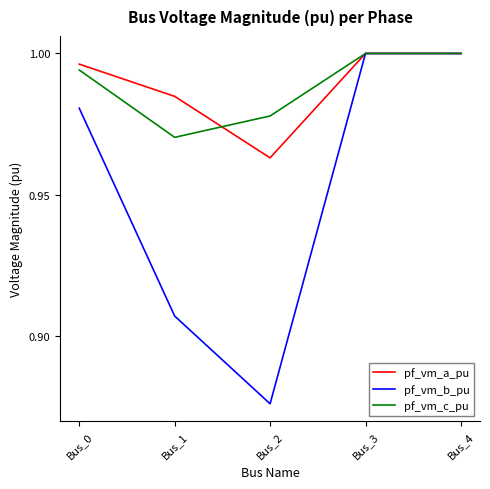

What is the difference between the second highest and minimum values in the pf_vm_b_pu series?

0.1